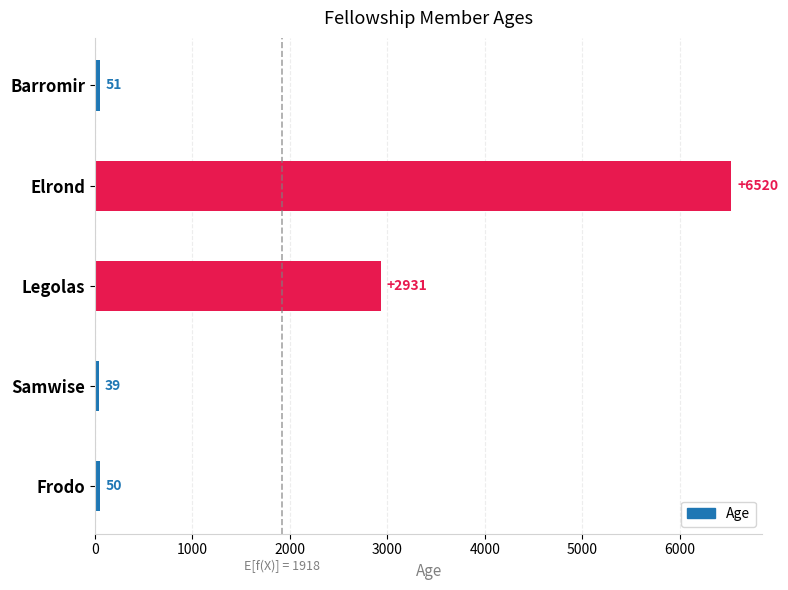

Is it true that the value at Frodo is 50?

True